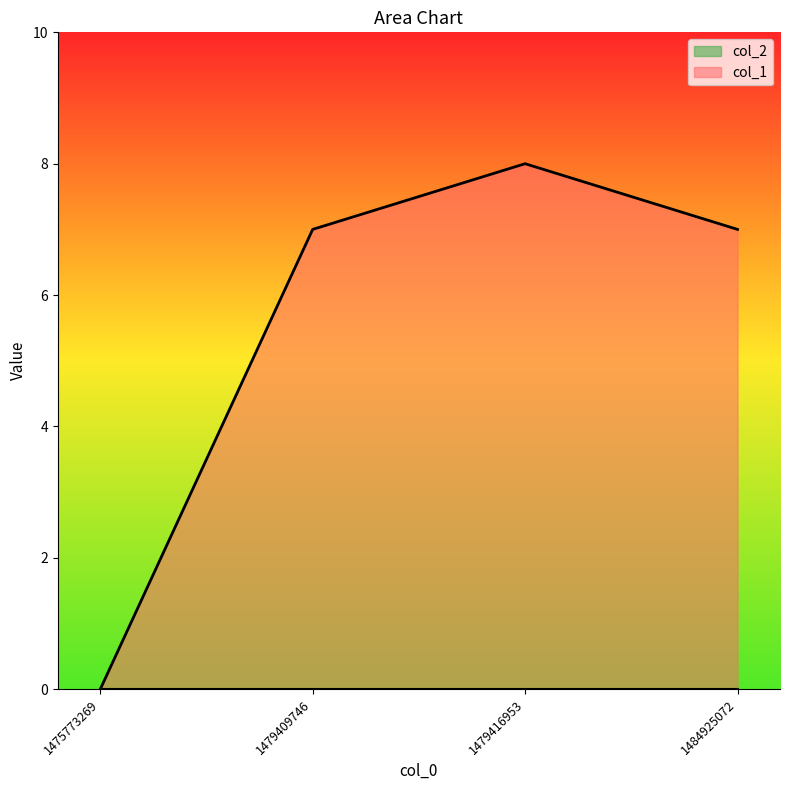

Count the number of values greater than 7.

1